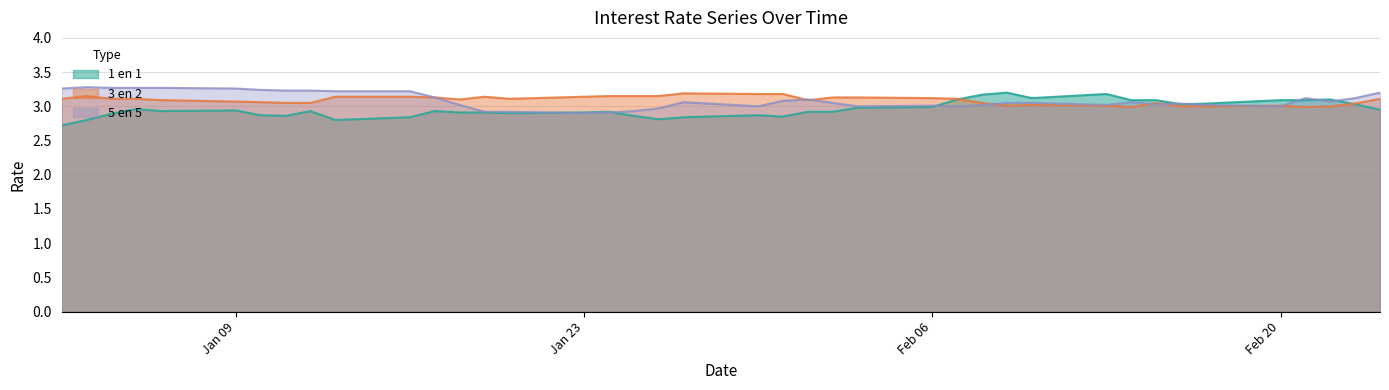

At which category is the sum across all series the highest?

05-01-2012